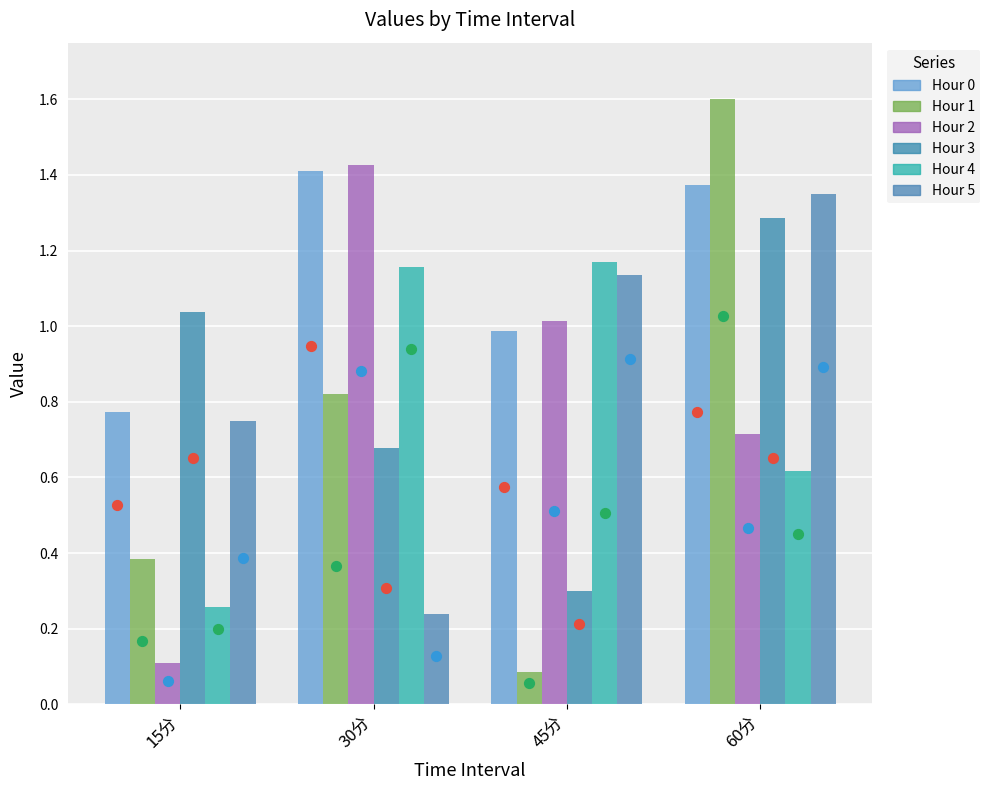

Is the value of Hour 1 at 15分 greater than the value of Hour 3 at 45分?

Yes